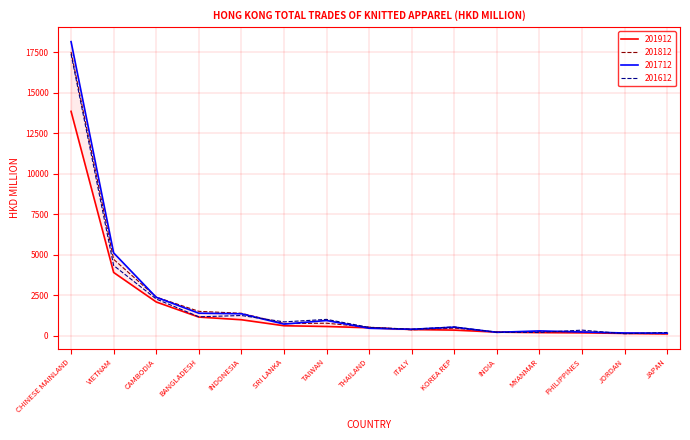

What is the difference between the maximum and minimum values in the 201812 series?

17396.4